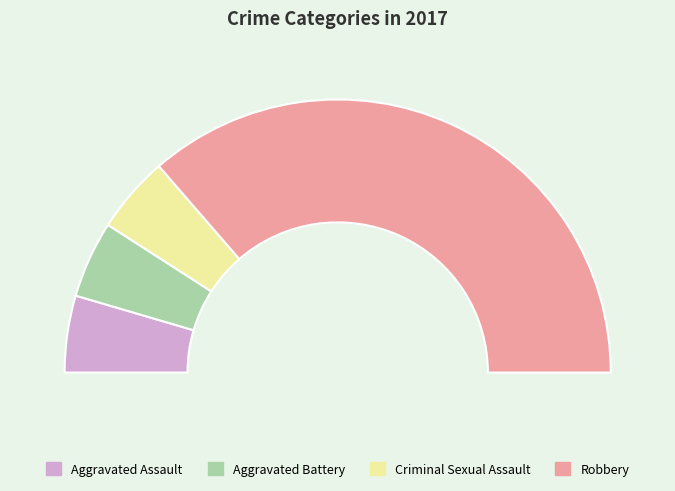

To the nearest percent, what is the combined percentage of Criminal Sexual Assault and Robbery?

82%